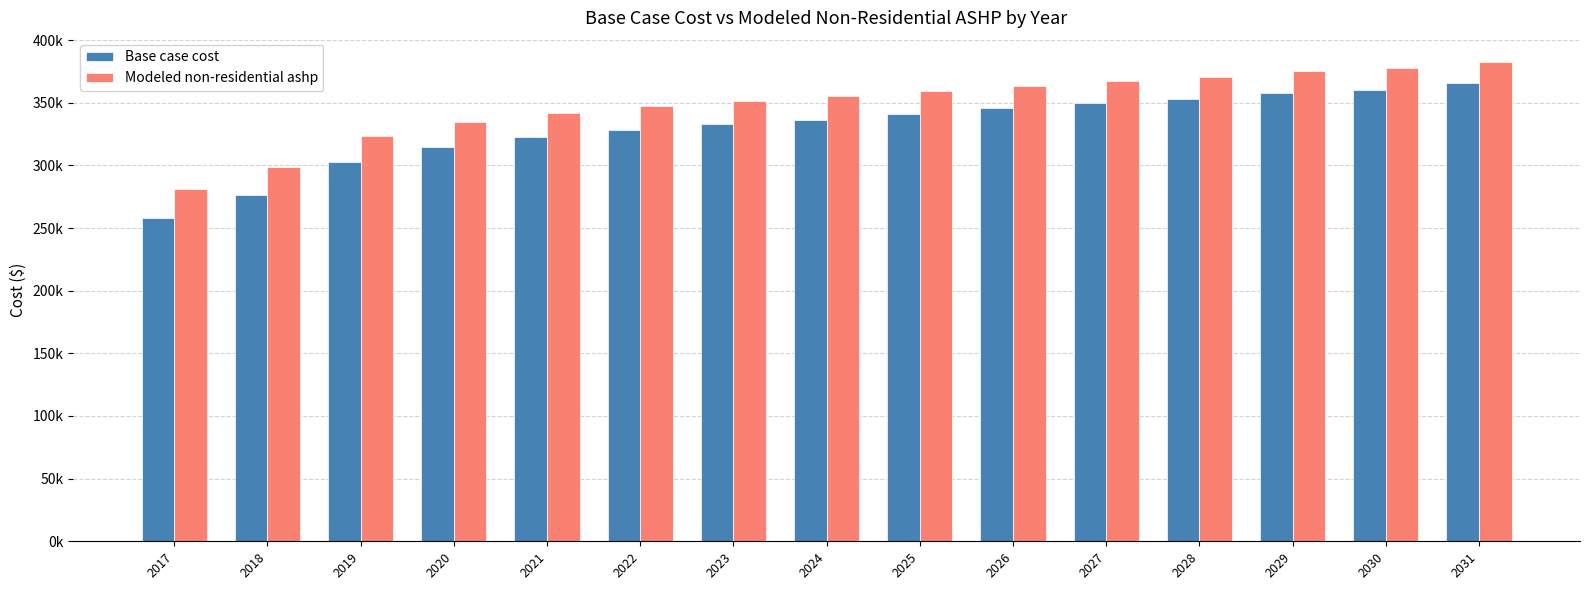

Which category has the highest value in the Base case cost series?

2031